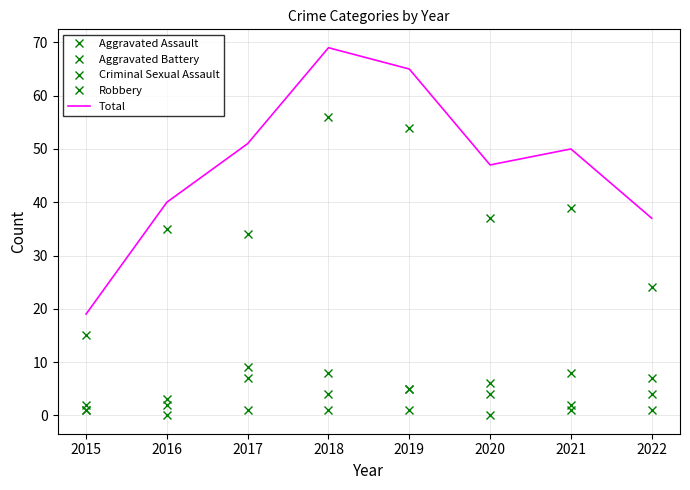

True or false: Aggravated Battery and Total intersect in this chart.

False